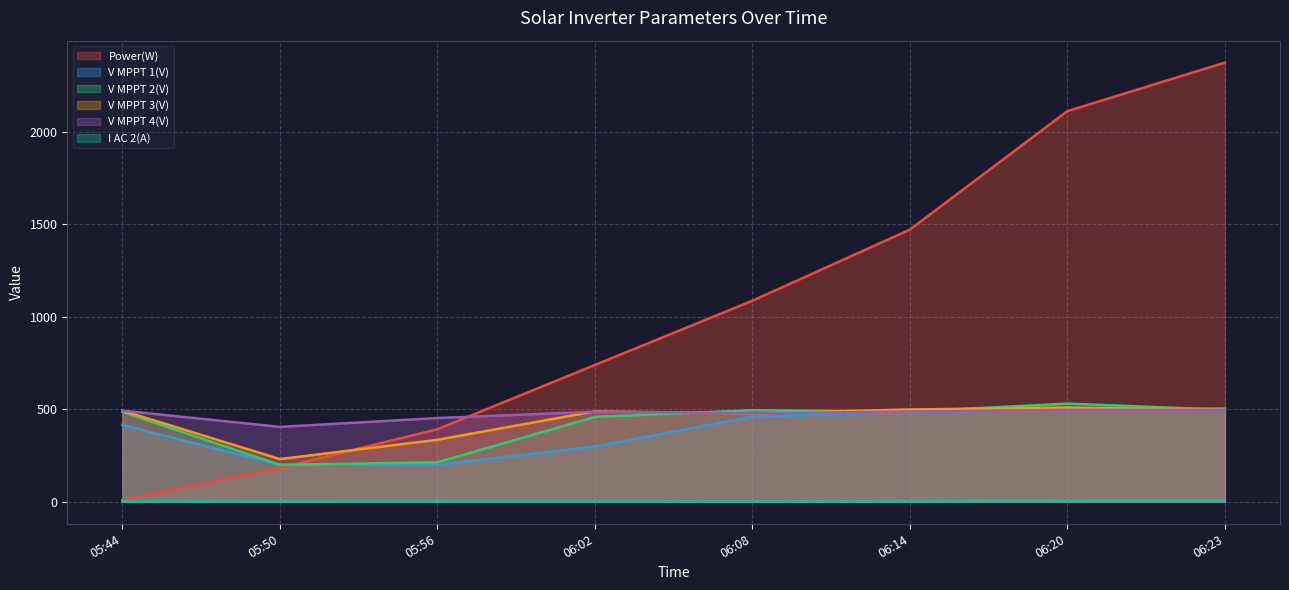

Reading right to left, extract all data points from this chart.

Power(W): 2372.0	2110.0	1470.0	1086.0	739.0	392.0	183.0	9.0
V MPPT 1(V): 504.8	497.8	485.9	459.7	298.7	199.8	199.8	415.1
V MPPT 2(V): 496.9	530.4	486.9	494.7	458.4	213.5	199.7	485.5
V MPPT 3(V): 496.8	508.8	498.7	477.7	488.5	334.9	230.8	492.2
V MPPT 4(V): 496.4	496.3	487.3	478.2	486.6	452.4	404.6	492.6
I AC 2(A): 6.4	5.5	4.0	3.2	2.5	2.1	1.8	2.2